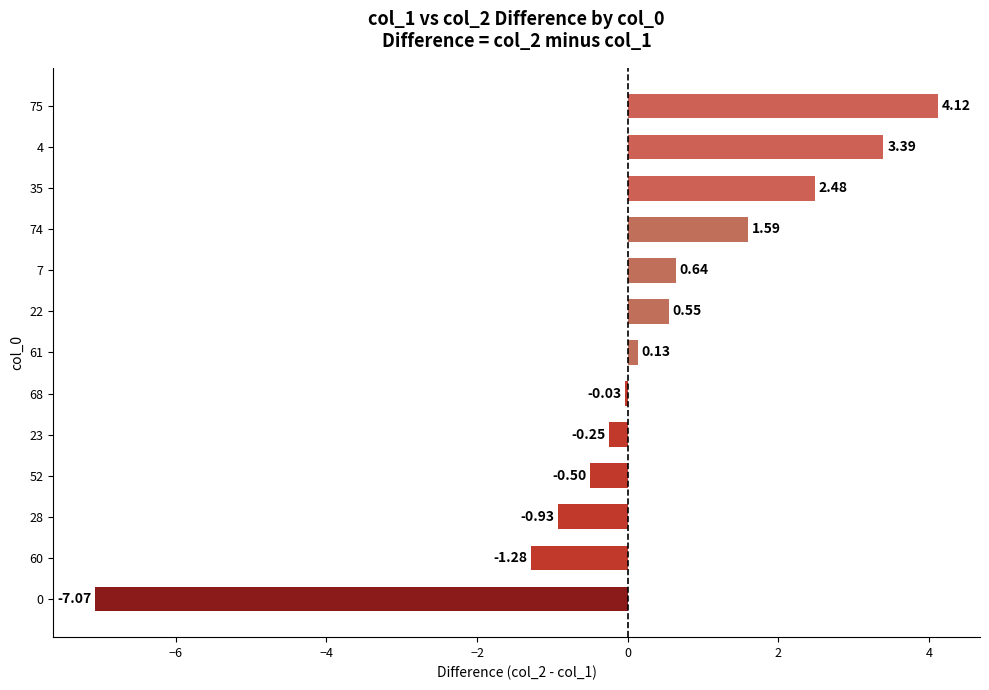

What is the sum of the values at 22 and 35?

3.0